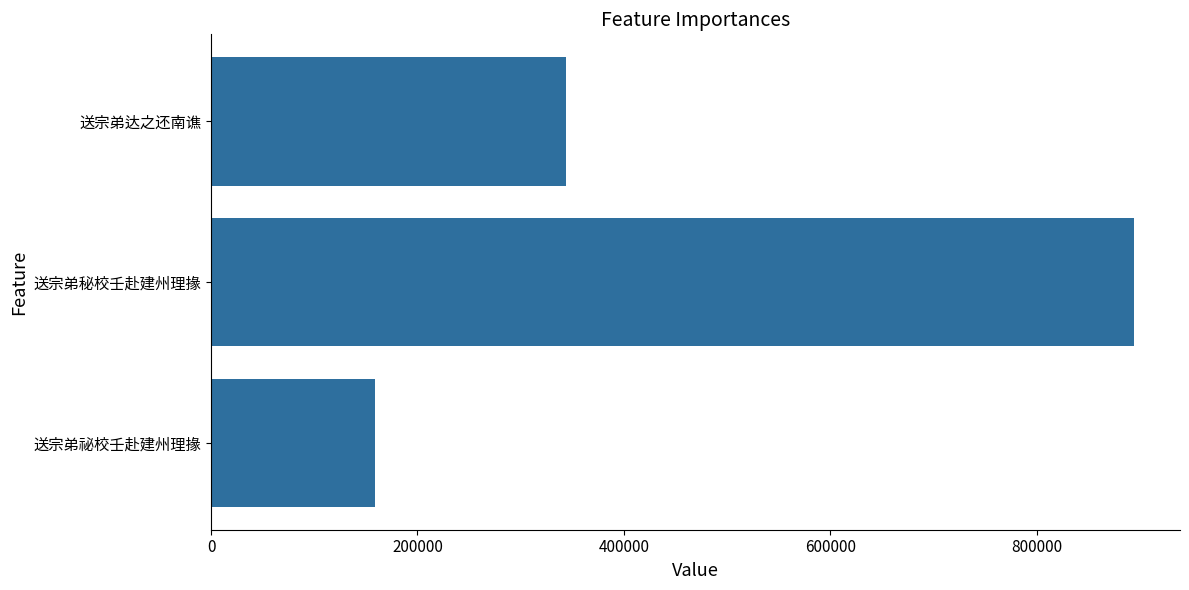

How many distinct data groups are displayed?

1